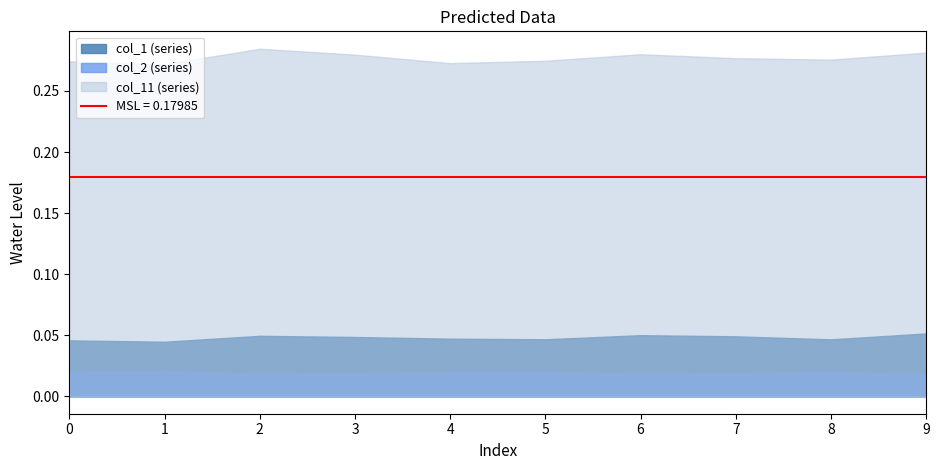

Which series has the widest spread of values?

col_11 (series)